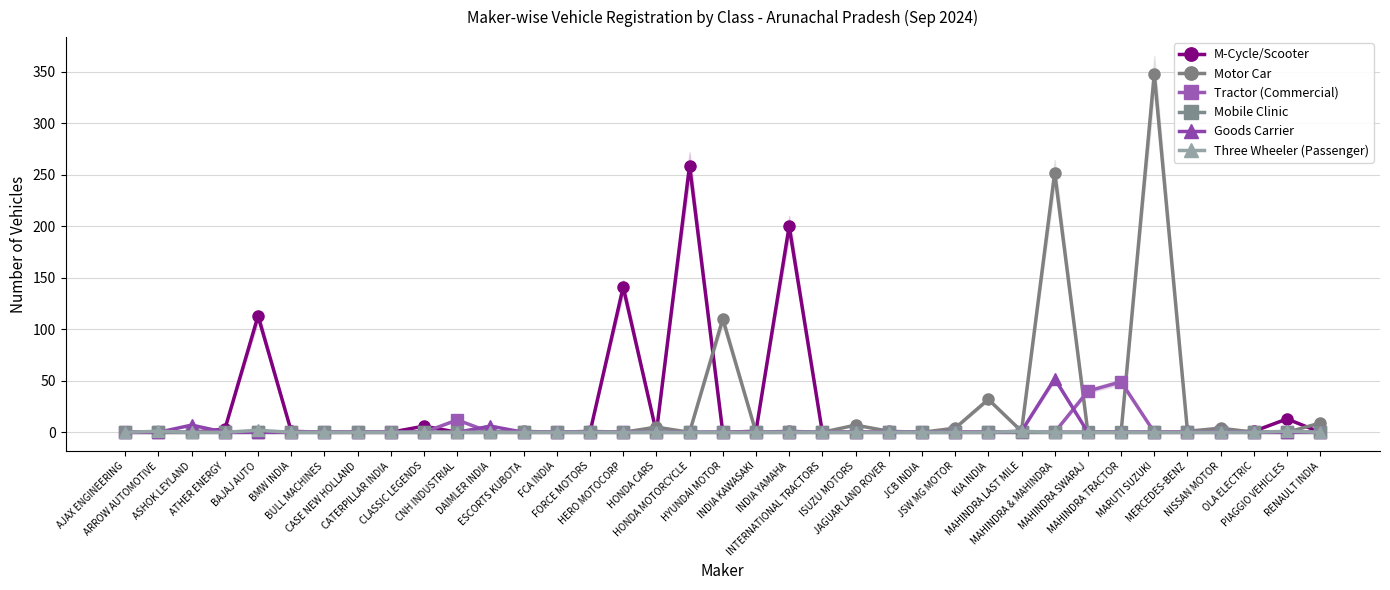

List the labels in order of M-Cycle/Scooter value, smallest first.

AJAX ENGINEERING, ARROW AUTOMOTIVE, ASHOK LEYLAND, BULL MACHINES, CASE NEW HOLLAND, CATERPILLAR INDIA, CNH INDUSTRIAL, DAIMLER INDIA, ESCORTS KUBOTA, FCA INDIA, FORCE MOTORS, HONDA CARS, HYUNDAI MOTOR, INTERNATIONAL TRACTORS, ISUZU MOTORS, JAGUAR LAND ROVER, JCB INDIA, JSW MG MOTOR, KIA INDIA, MAHINDRA LAST MILE, MAHINDRA & MAHINDRA, MAHINDRA SWARAJ, MAHINDRA TRACTOR, MARUTI SUZUKI, MERCEDES-BENZ, NISSAN MOTOR, RENAULT INDIA, BMW INDIA, INDIA KAWASAKI, OLA ELECTRIC, ATHER ENERGY, CLASSIC LEGENDS, PIAGGIO VEHICLES, BAJAJ AUTO, HERO MOTOCORP, INDIA YAMAHA, HONDA MOTORCYCLE